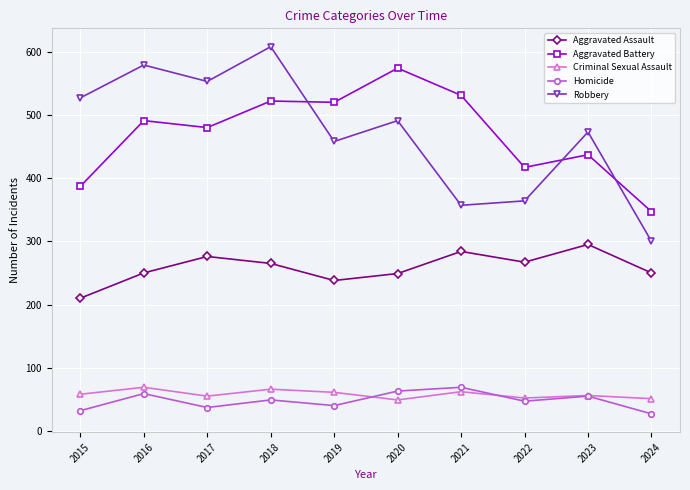

At which category is the sum across all series the highest?

2018